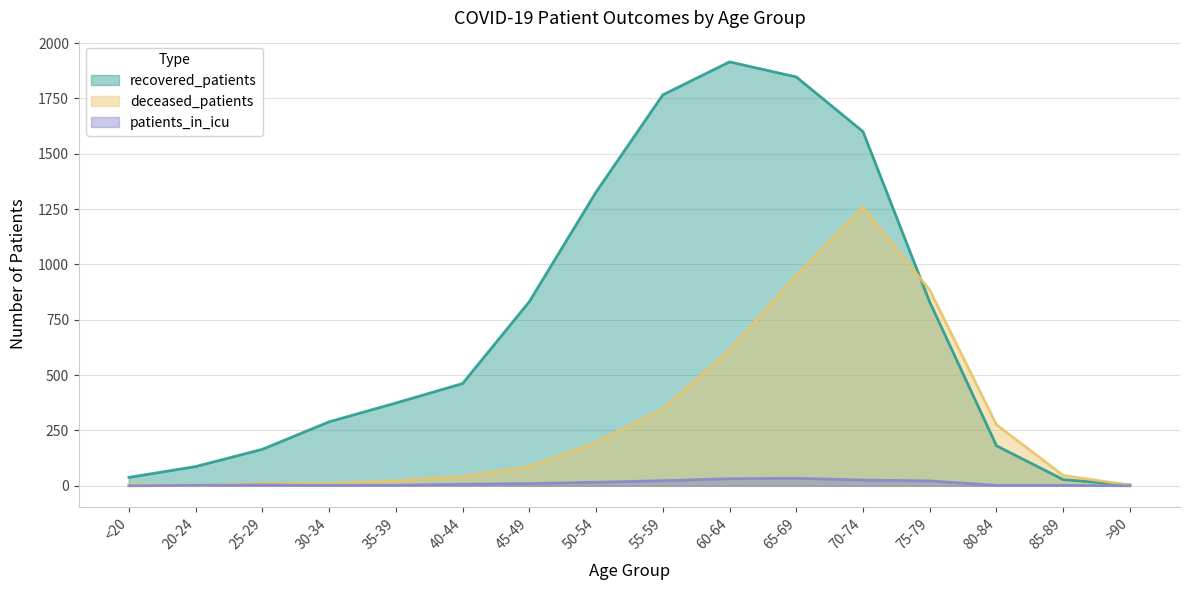

What is the total value across all series at 70-74?

2884